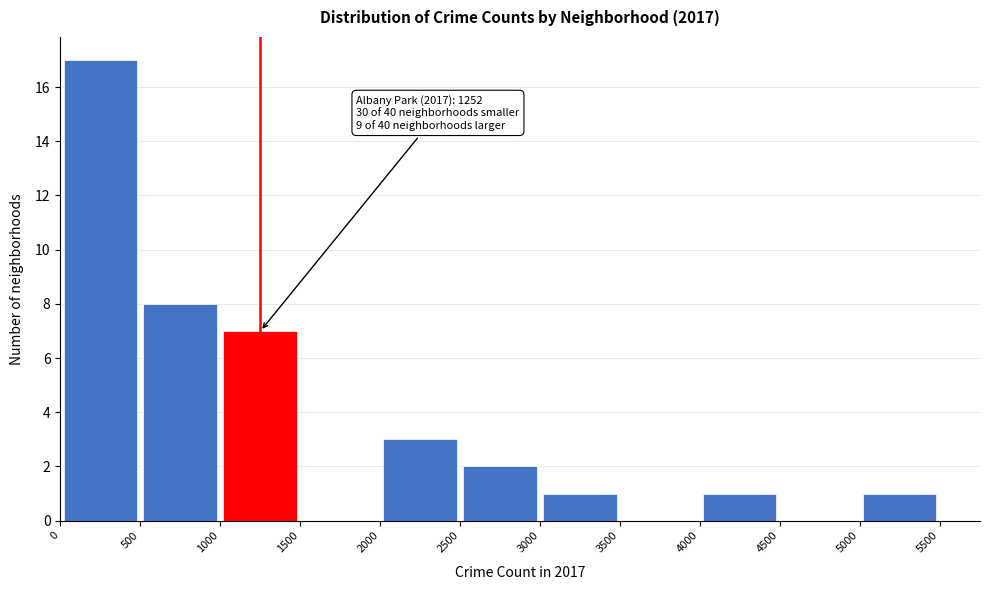

Which range on the x-axis has the tallest bar?

0 to 500